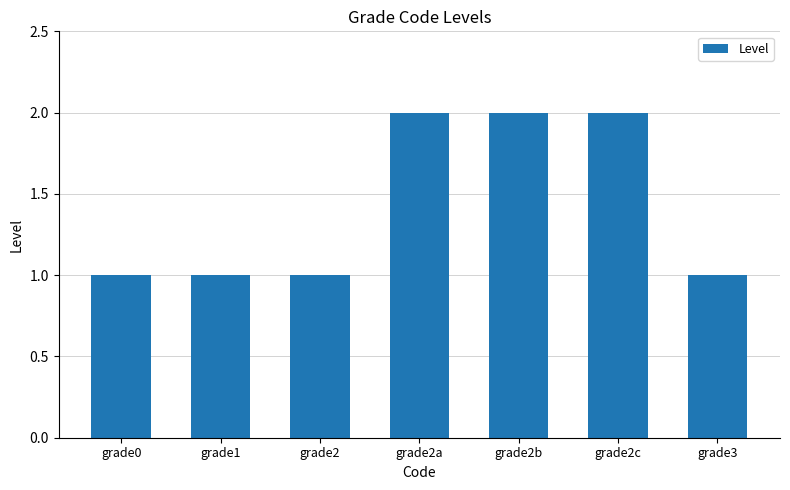

What is the sum of the values at grade0 and grade3?

2